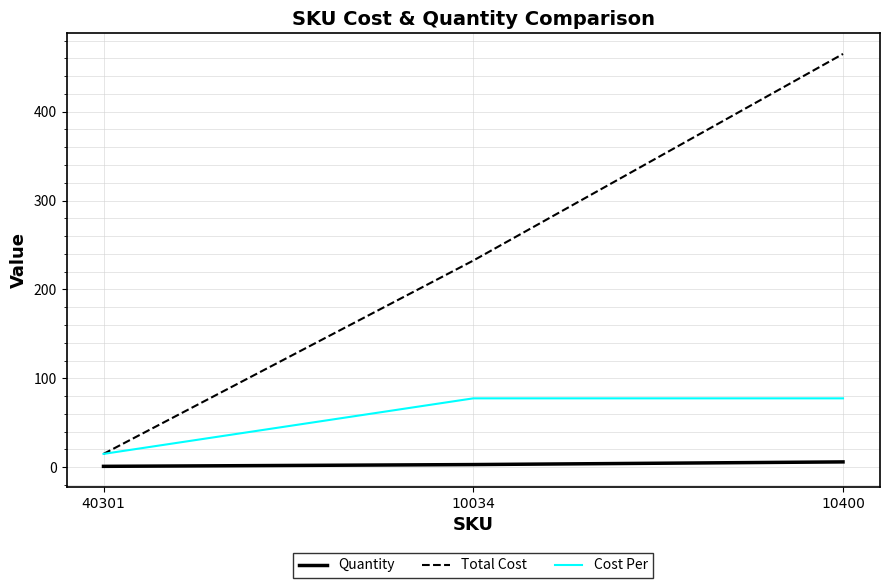

List the series in order of their overall mean, highest first.

Total Cost, Cost Per, Quantity